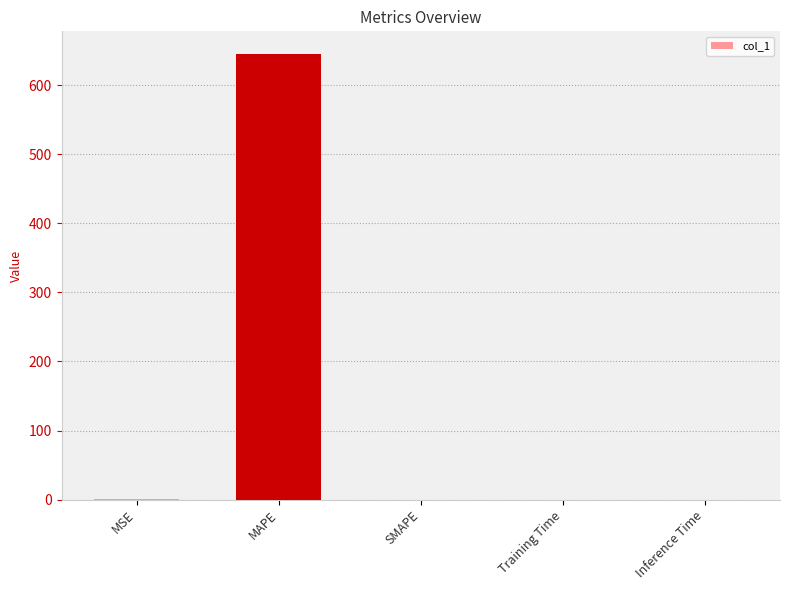

Which label corresponds to the largest value in the chart?

MAPE